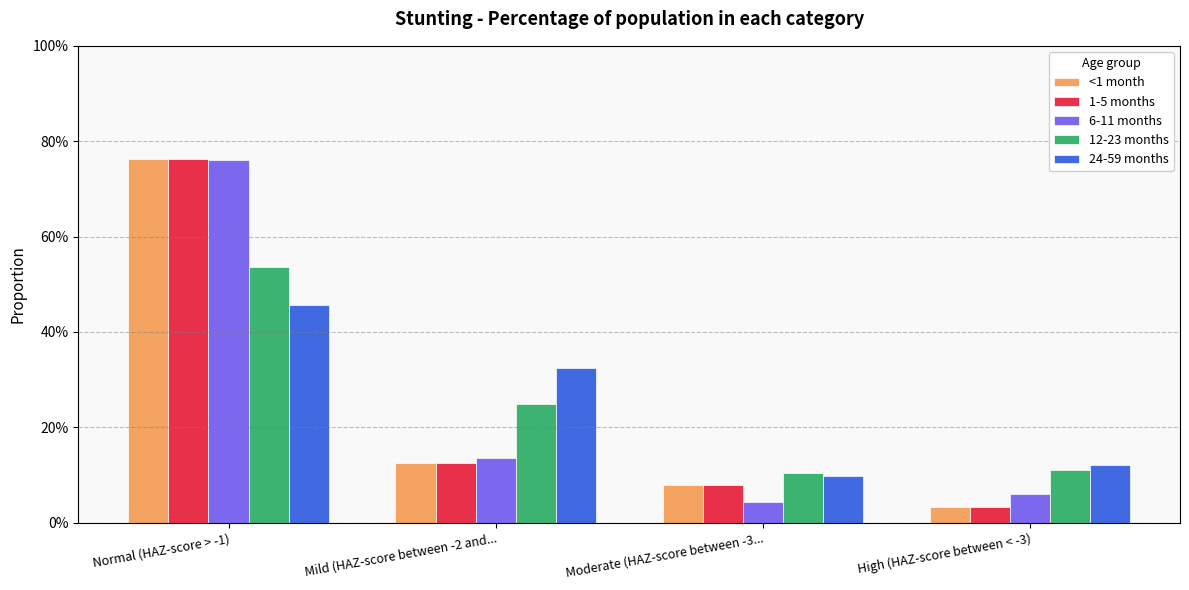

What is the label of the 2nd bar from the right?

Moderate (HAZ-score between -3...